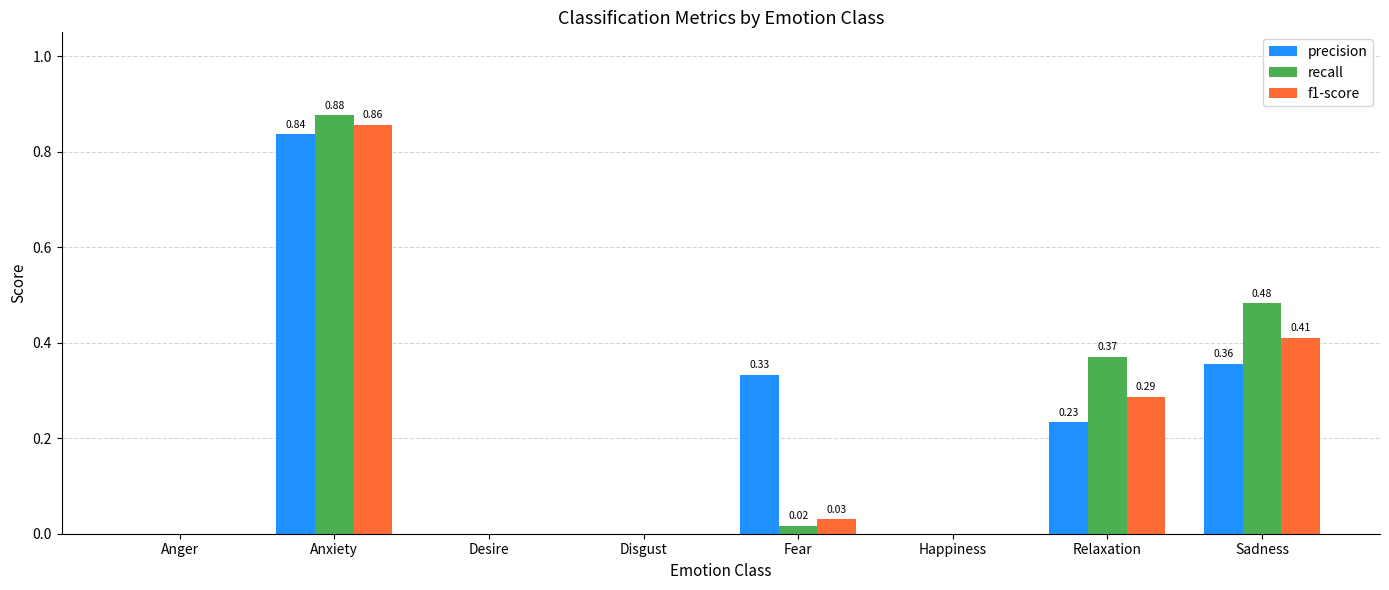

How many values in recall are above zero?

4